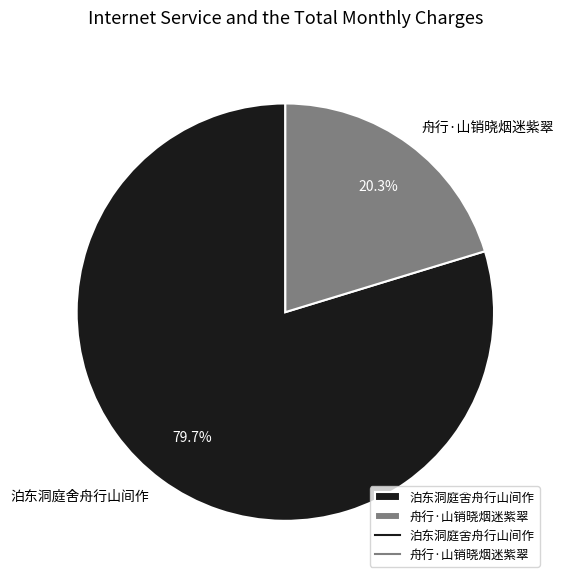

What percentage is the 泊东洞庭舍舟行山间作 slice, to the nearest percent?

80%